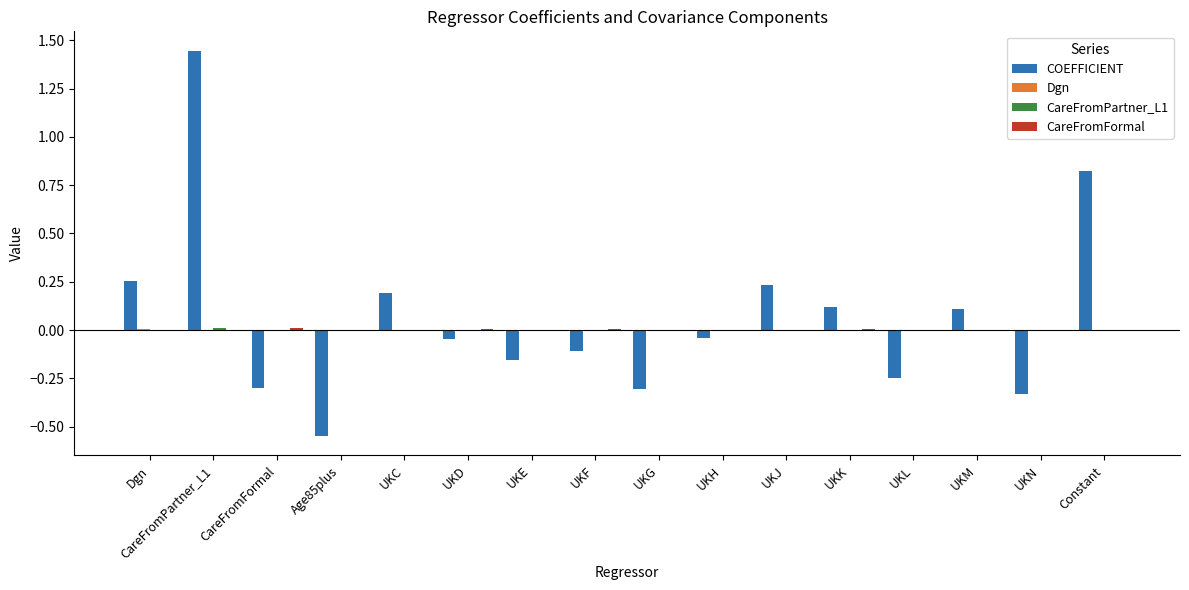

Which series changed the most between UKK and Constant?

COEFFICIENT